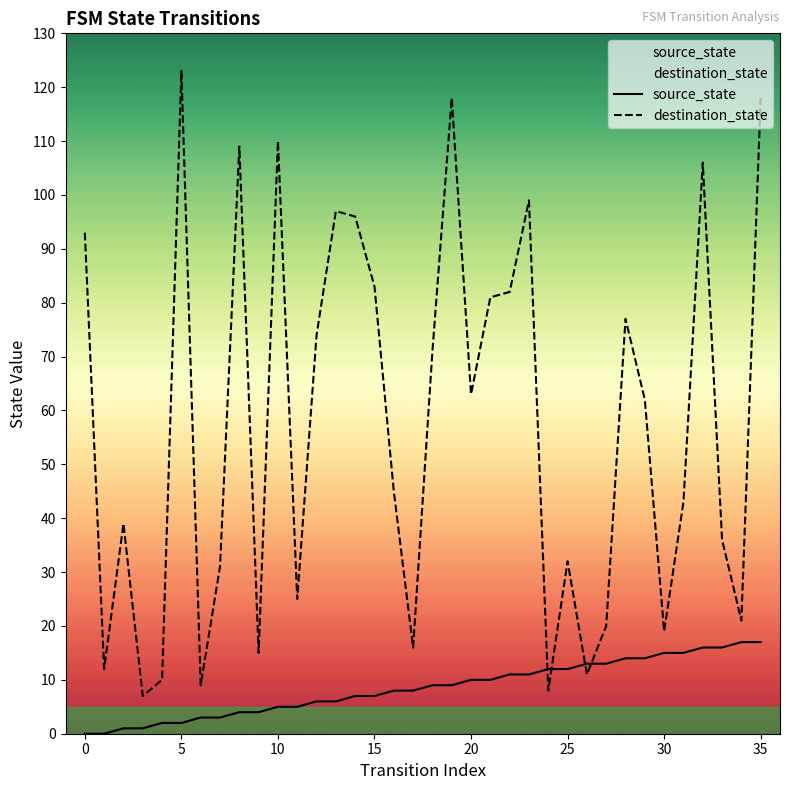

At which label does destination_state reach its peak?

5